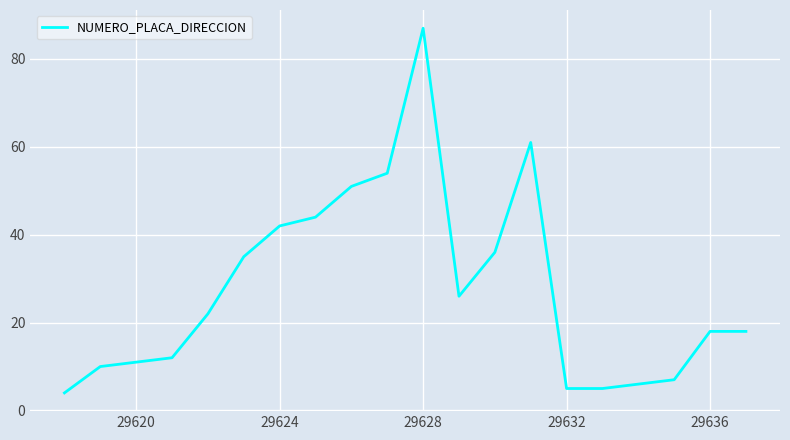

What is the difference between the maximum and minimum values?

83